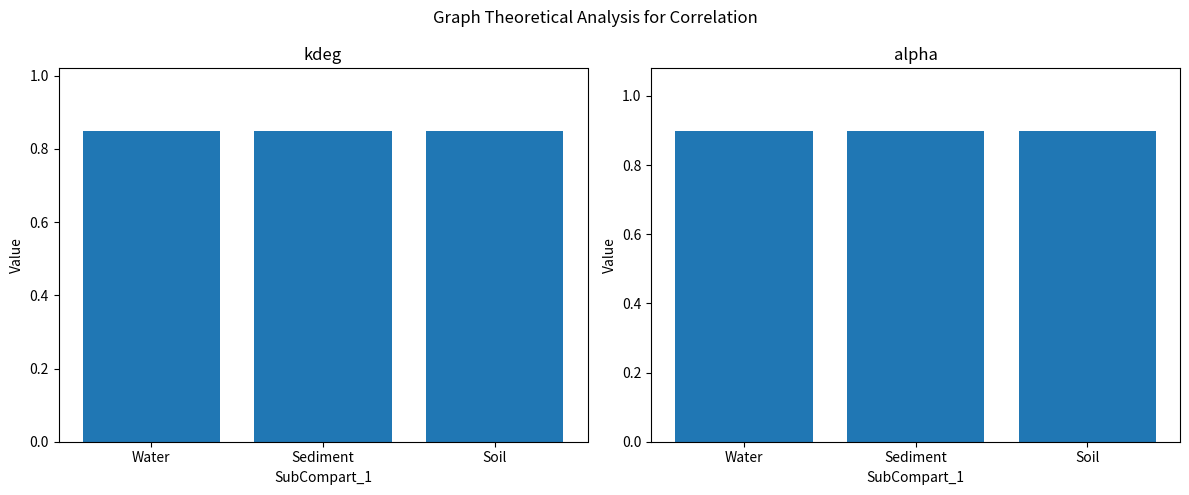

At how many categories does at least one series exceed 0?

3